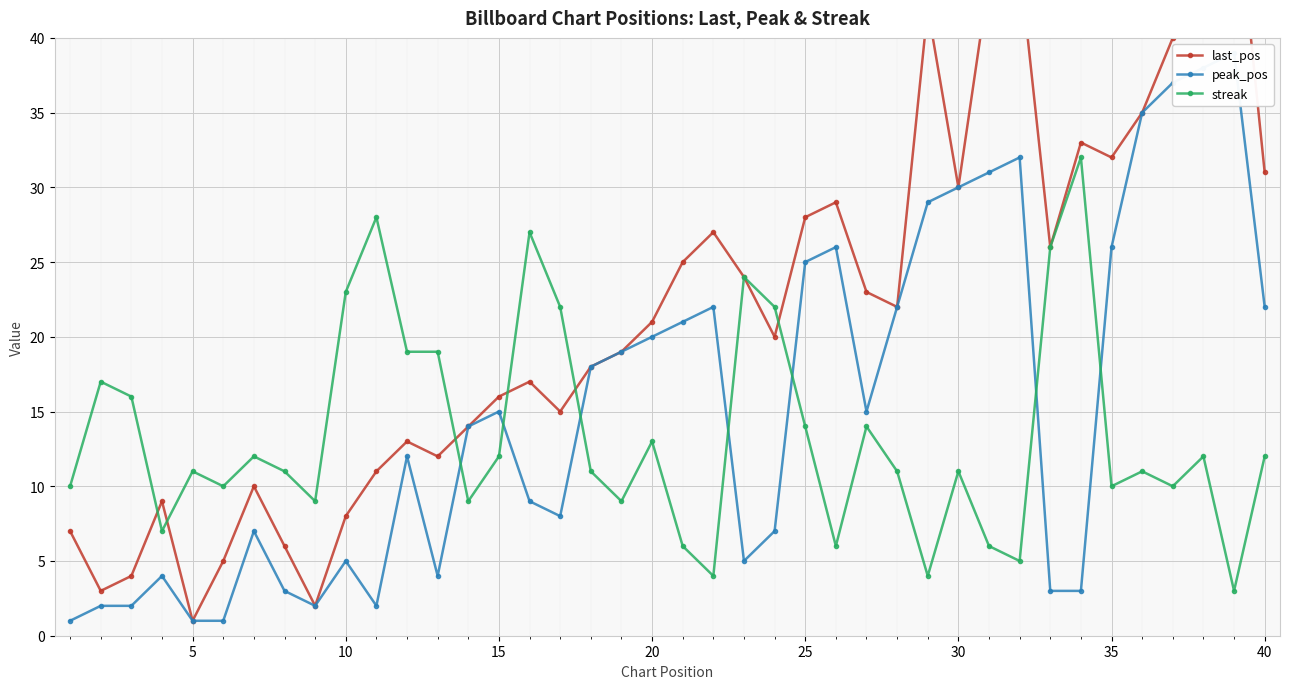

In peak_pos, how many points are lower than both neighbors (excluding endpoints)?

6